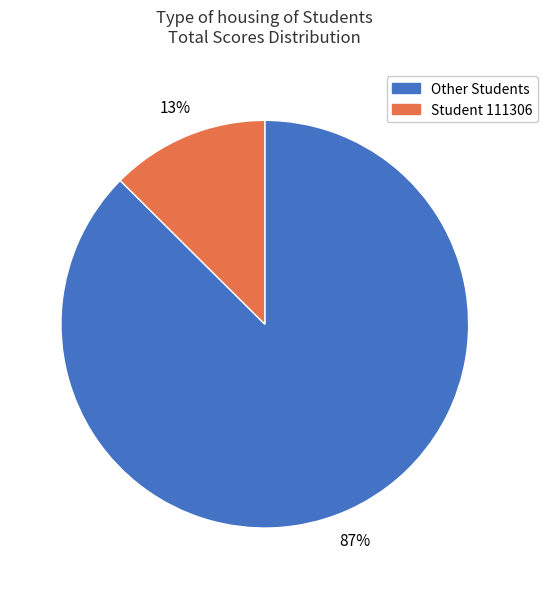

Is there any slice that represents more than half of the pie?

Yes